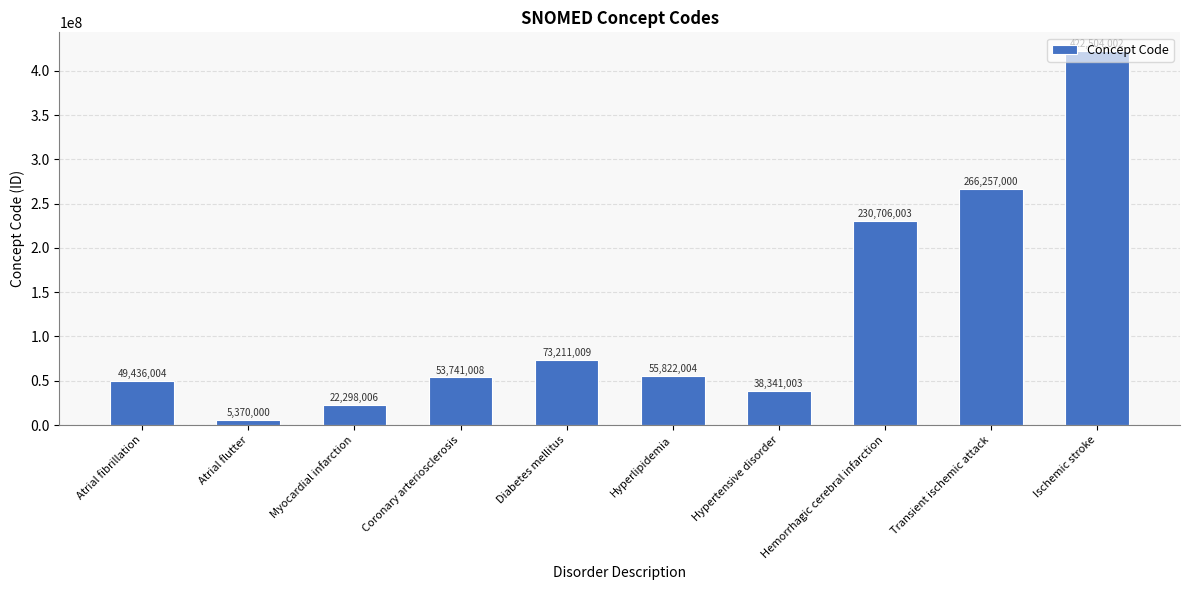

Are the bars grouped side by side (vs. stacked)?

No